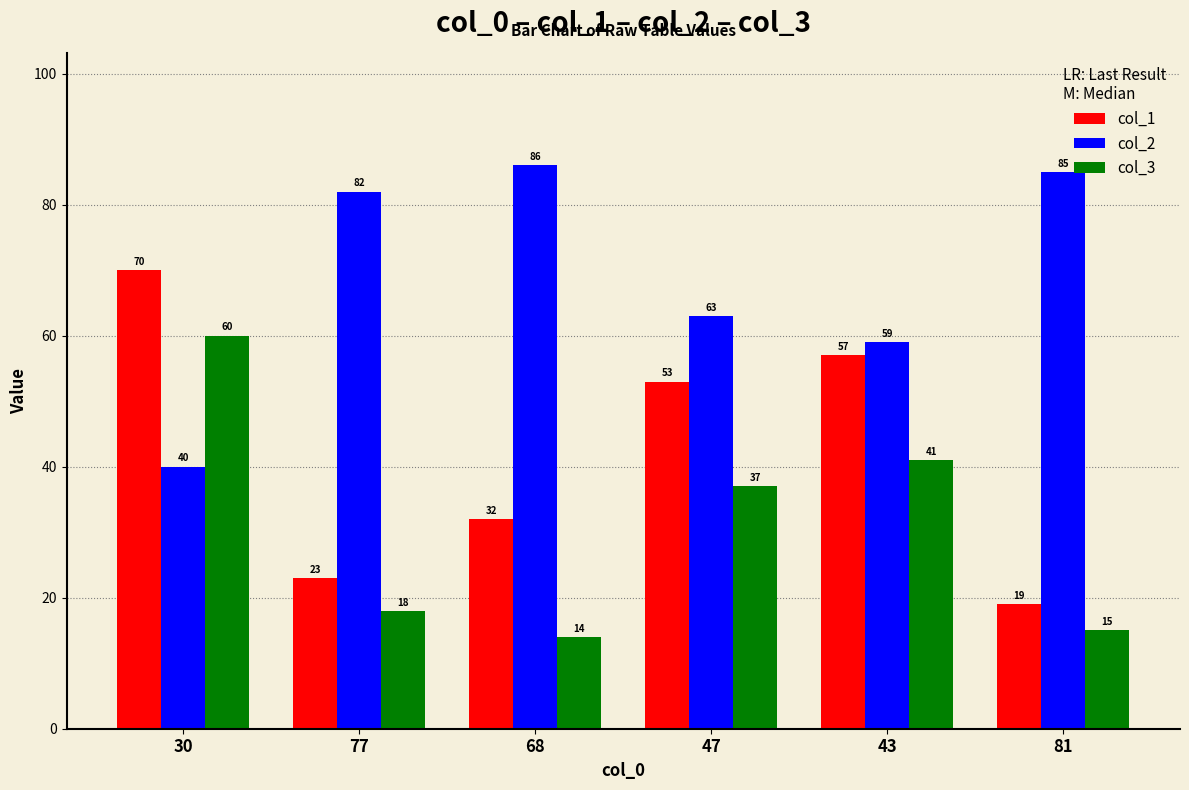

What is the sum of all col_2 values?

415